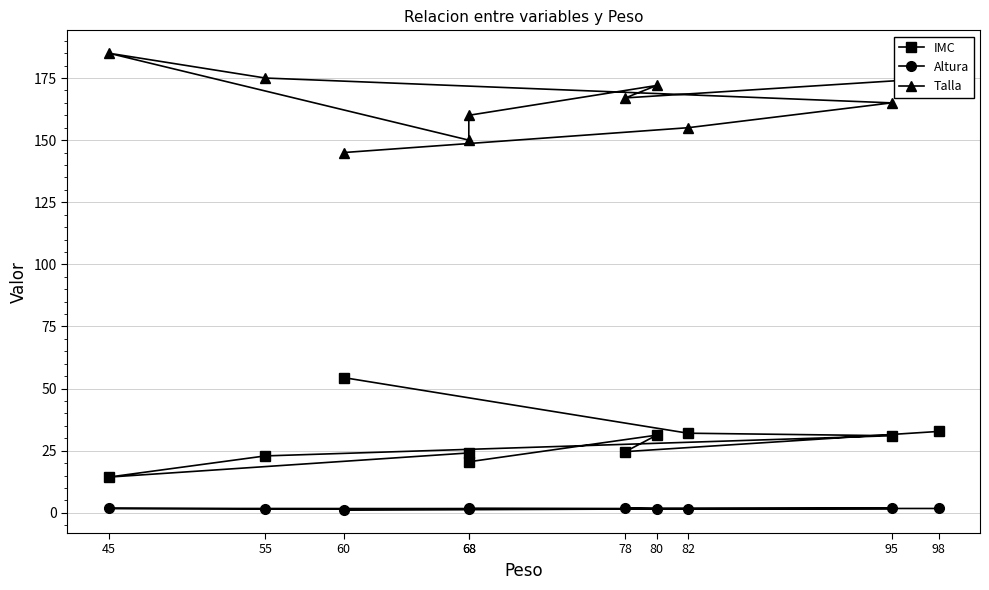

Which label corresponds to the smallest value in the chart?

60